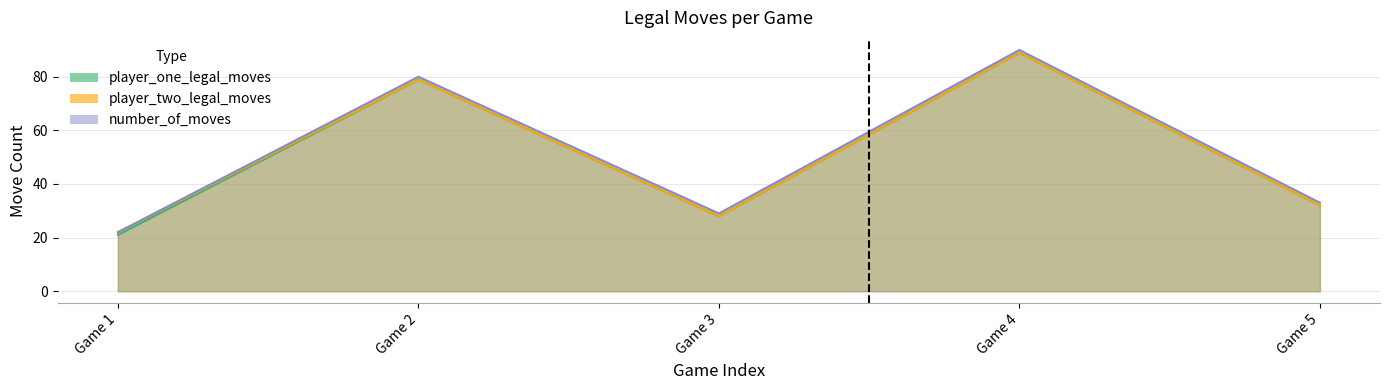

Reading right to left, list all the values displayed in this chart.

player_one_legal_moves: 32	89	28	79	21
player_two_legal_moves: 32	89	28	79	22
number_of_moves: 33	90	29	80	22